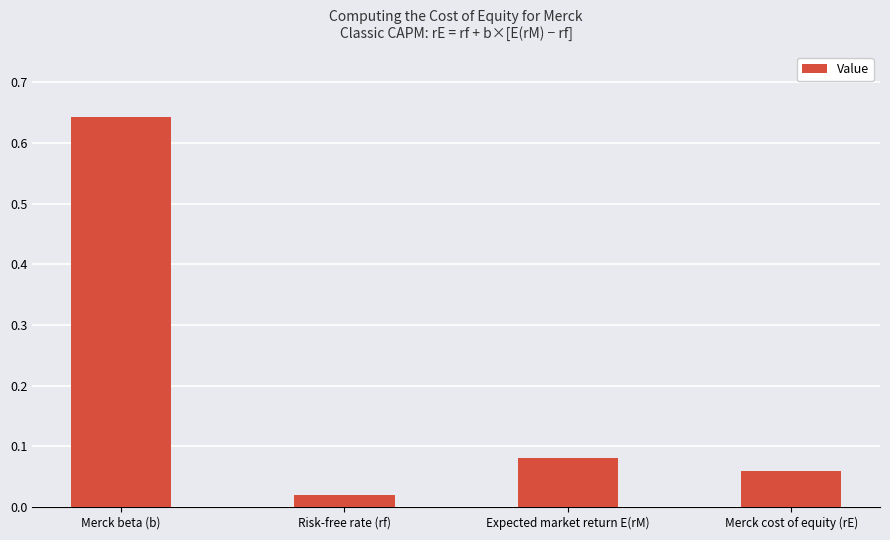

What is the label of the 1st bar from the right?

Merck cost of equity (rE)